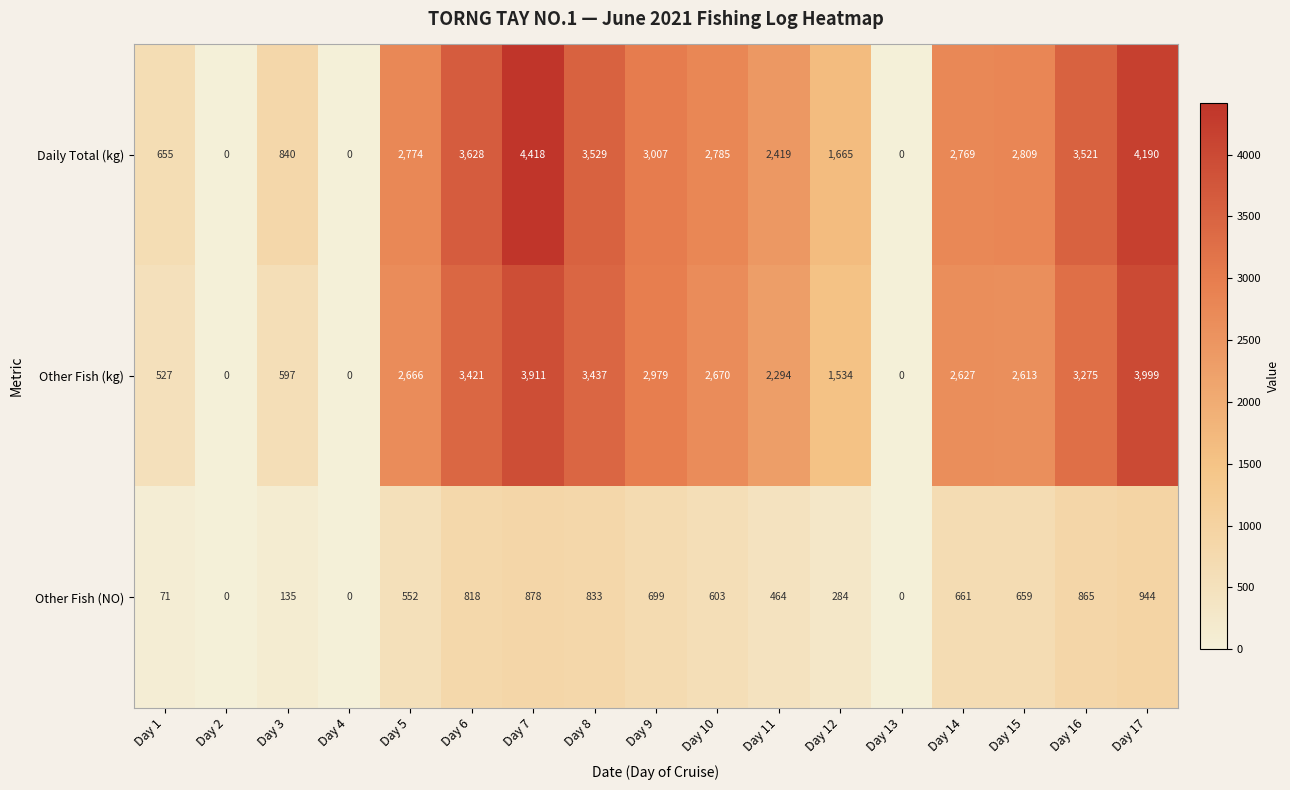

What is the sum of all Daily Total (kg) values?

39009